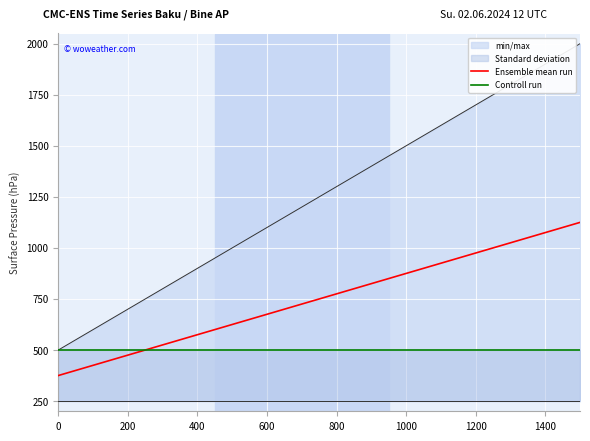

Which series has the largest range (max minus min)?

min/max